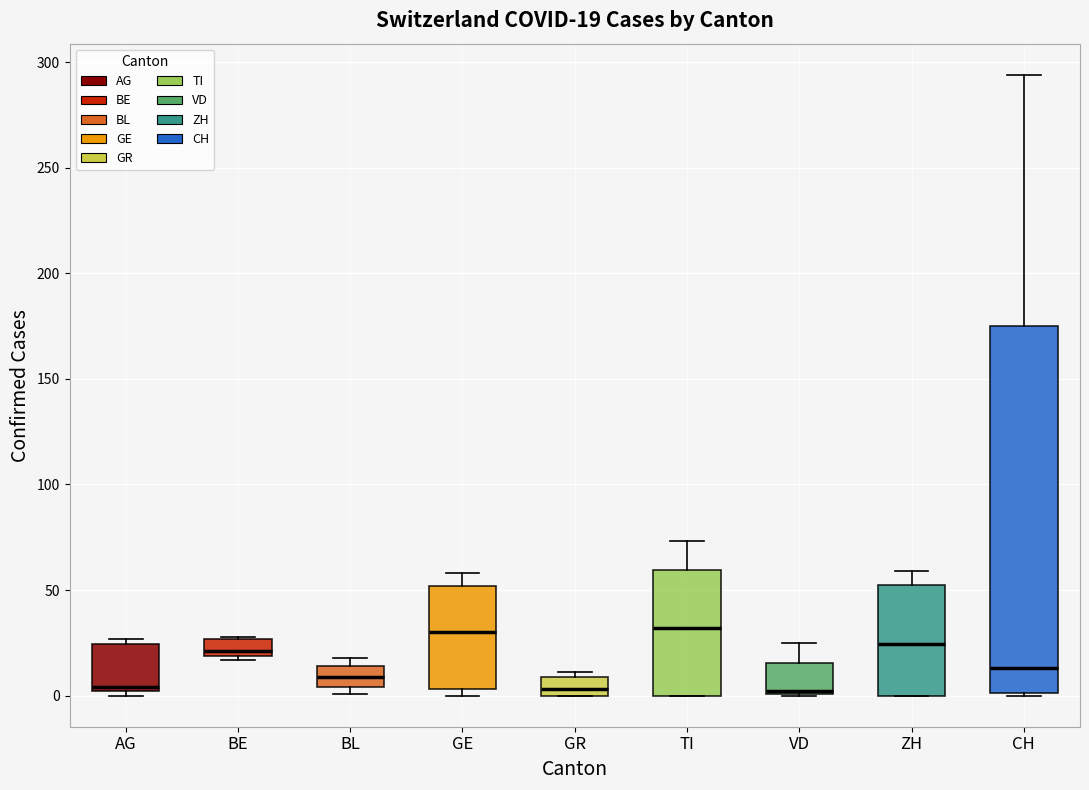

Which box is the tallest, from its lower edge to its upper edge?

CH